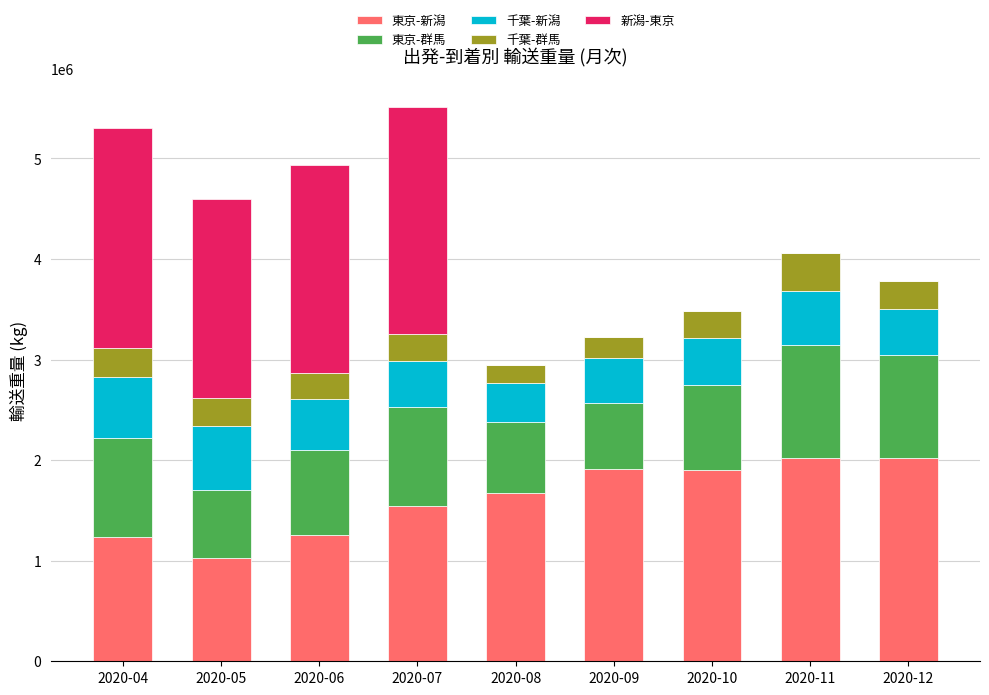

What is the total value across all series at 2020-06?

4930760.0